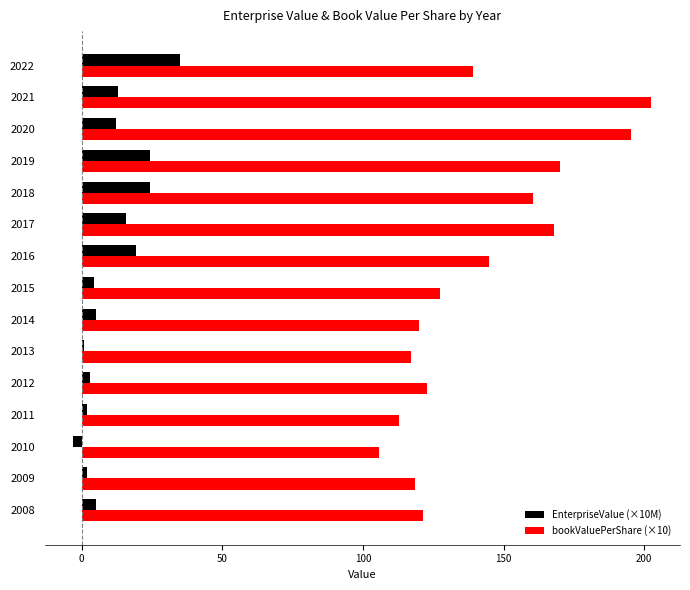

What is the smallest value displayed?

-2.9